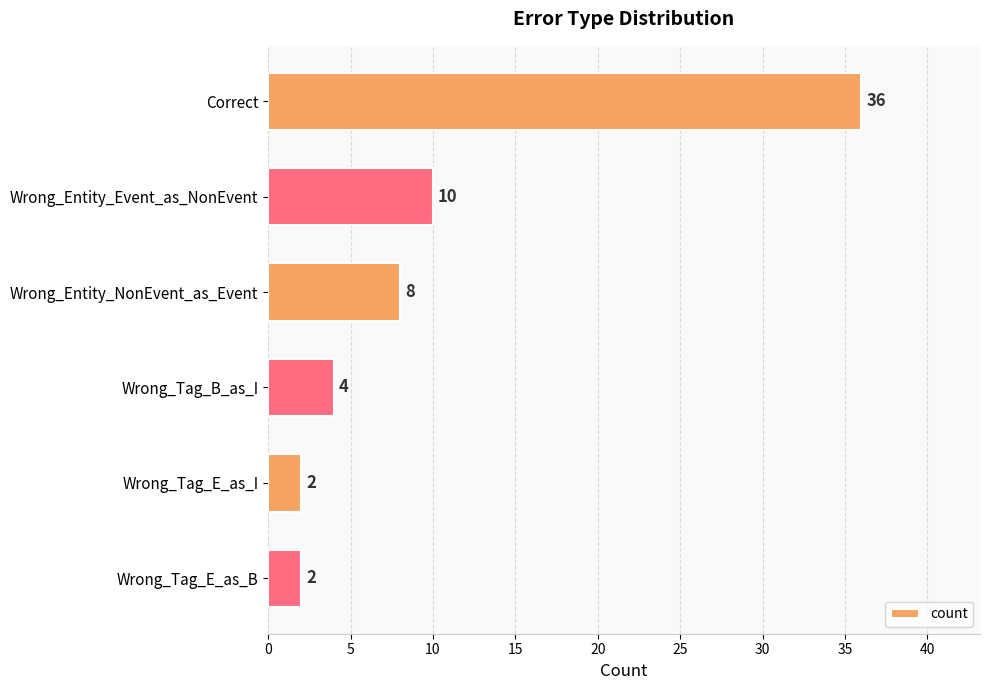

Reading bottom to top, what are all the values shown in this chart?

2	2	4	8	10	36